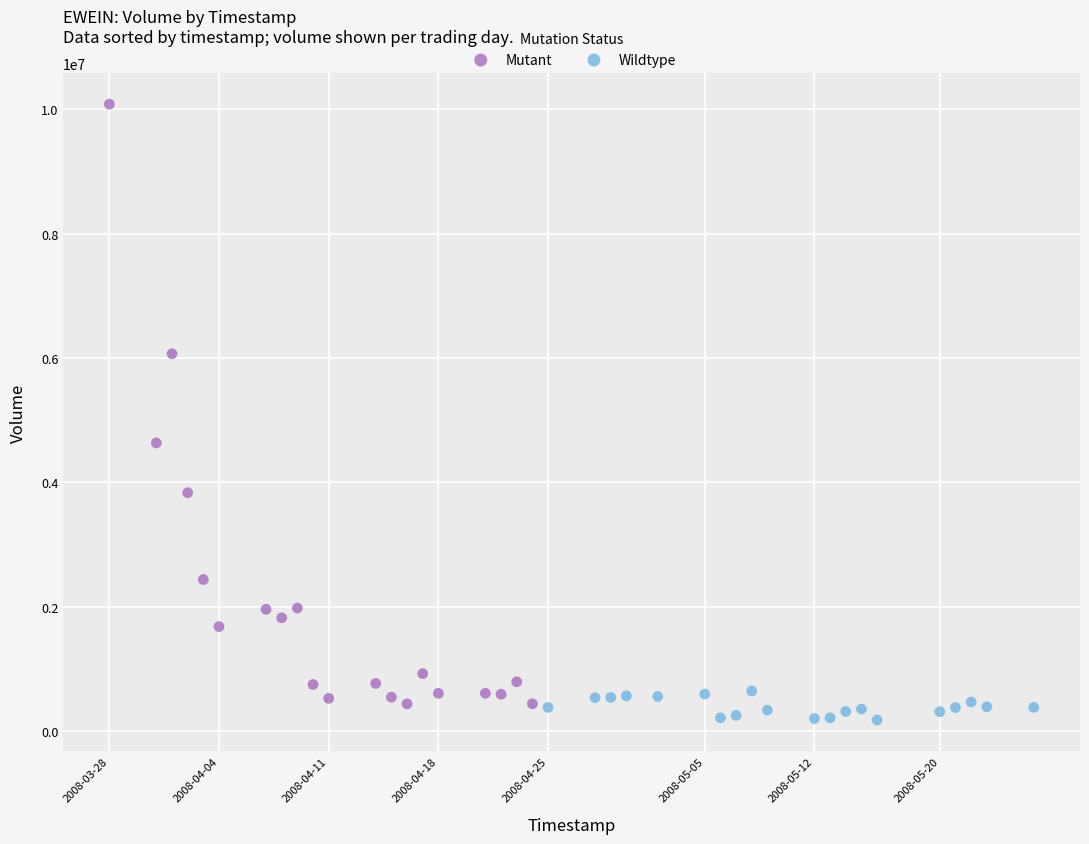

Which series has the largest Y range (max minus min)?

Mutant